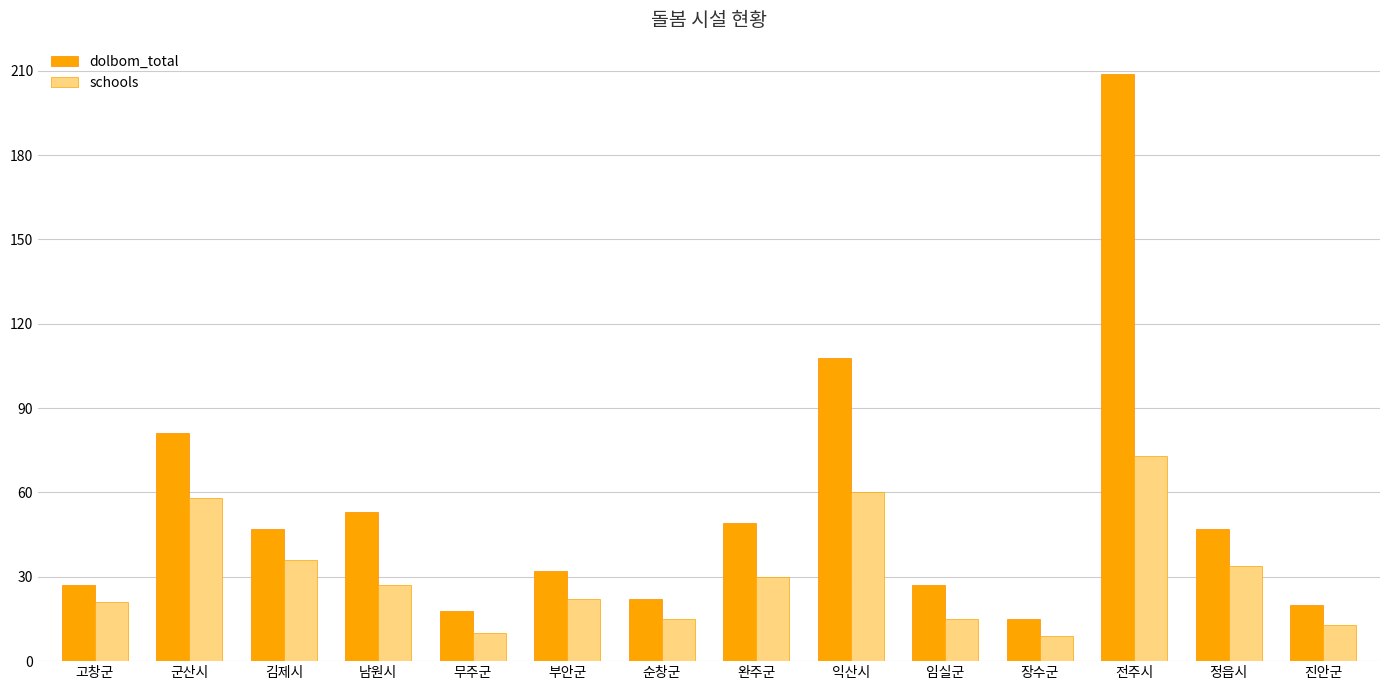

Is the value of schools at 익산시 greater than the value of dolbom_total at 완주군?

Yes